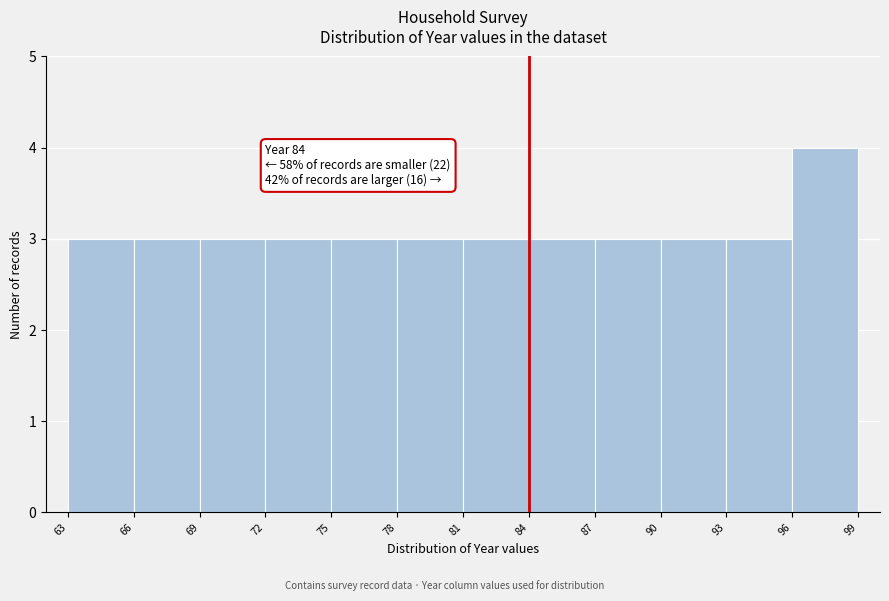

Which range on the x-axis has the tallest bar?

96 to 99